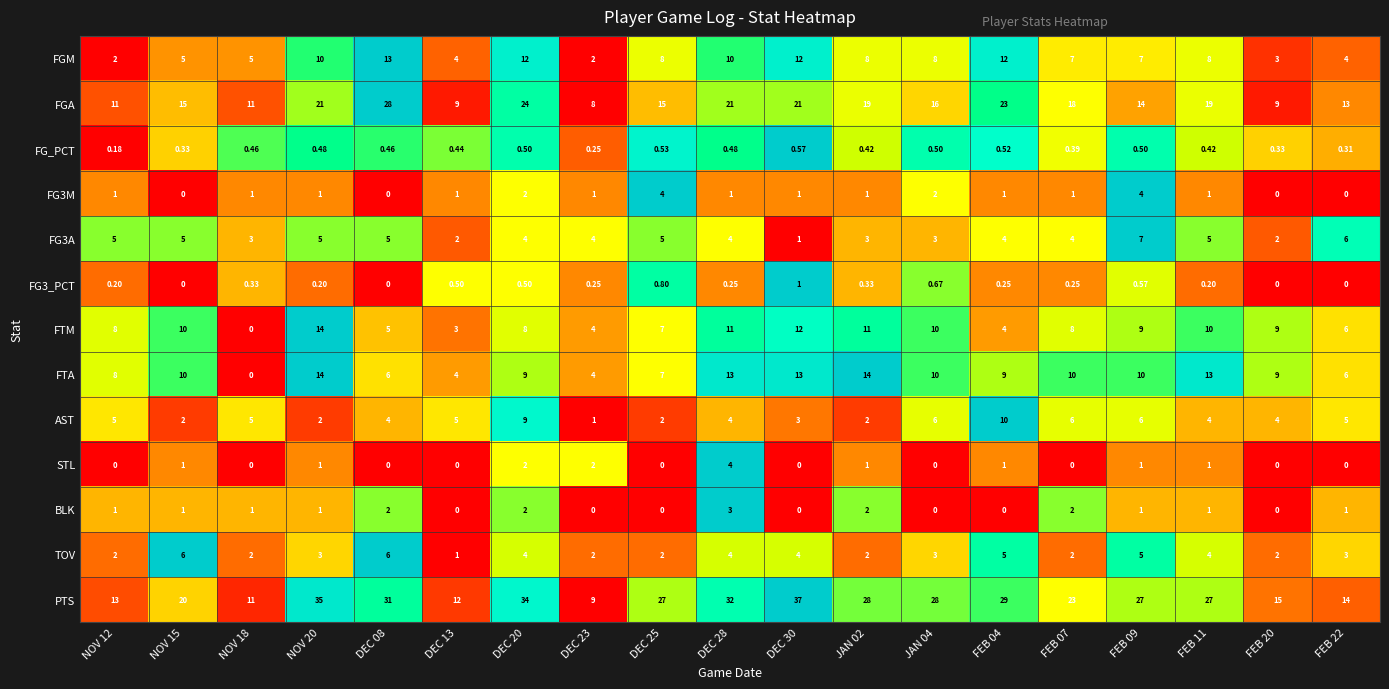

Which series changed the most between NOV 12 and DEC 25?

PTS